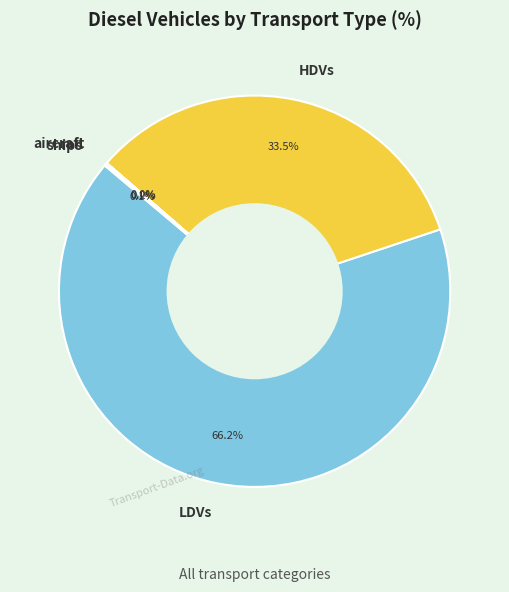

Does LDVs represent more than half of the total?

Yes